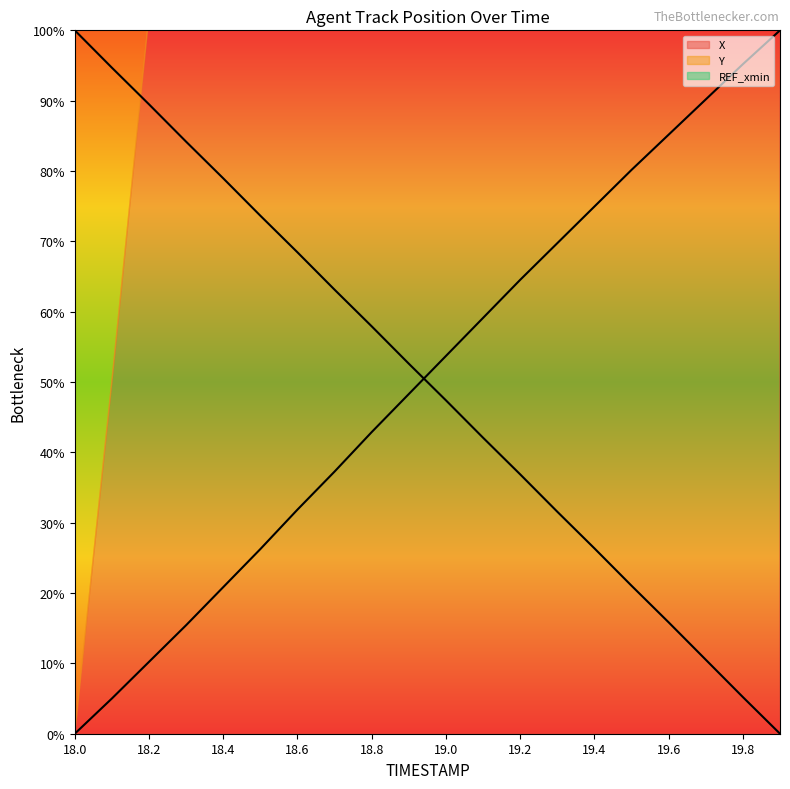

Reading left to right, what are all the values shown in this chart?

X: 0.0	5.0	10.2	15.4	20.8	26.3	31.9	37.3	42.9	48.3	53.7	59.1	64.5	69.7	74.9	80.2	85.2	90.2	95.2	100.0
Y: 100.0	94.7	89.5	84.2	79.0	73.6	68.4	63.1	57.9	52.6	47.4	42.1	36.9	31.6	26.4	21.0	15.8	10.5	5.2	0.0